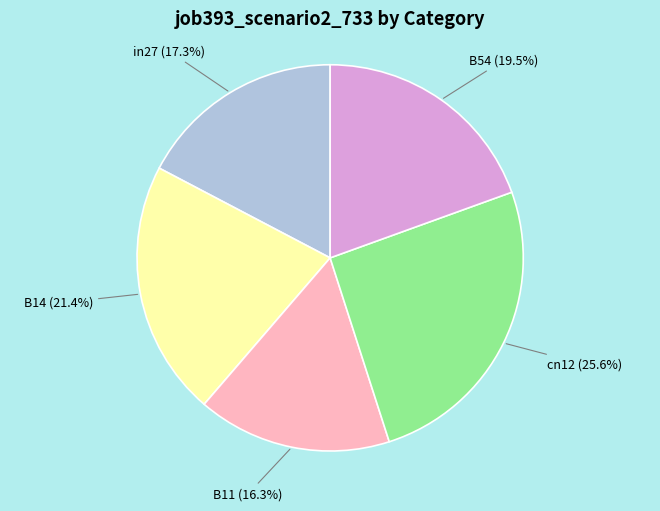

To the nearest percent, what is the difference between the largest and smallest slice percentages?

9%